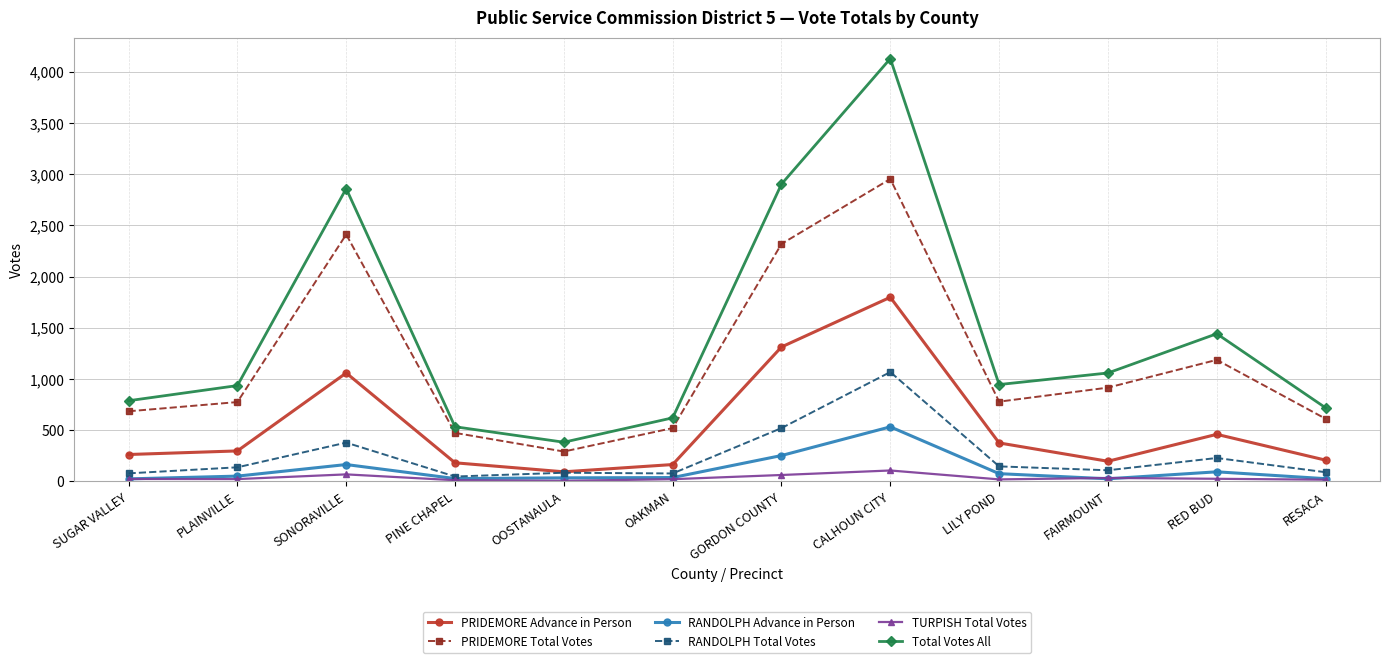

How many lines are shown in the chart?

6